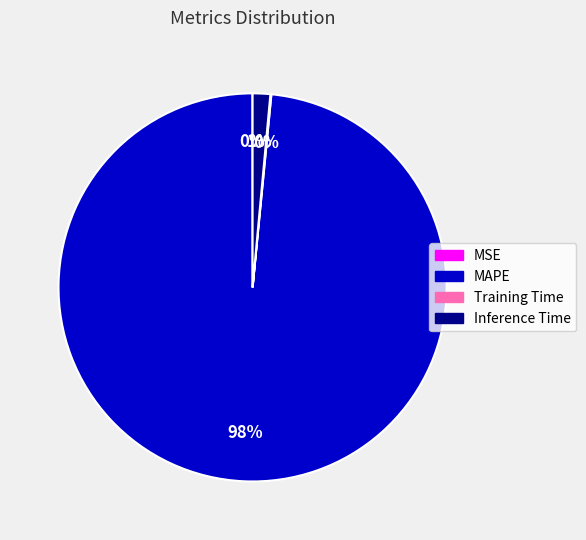

True or false: MAPE accounts for 98% of the total.

True